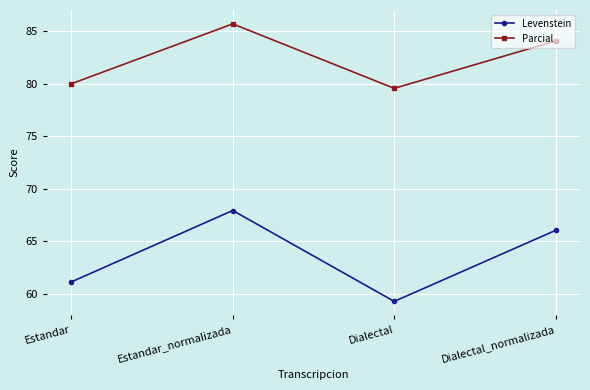

Where does the Parcial series first go above 84?

Estandar_normalizada